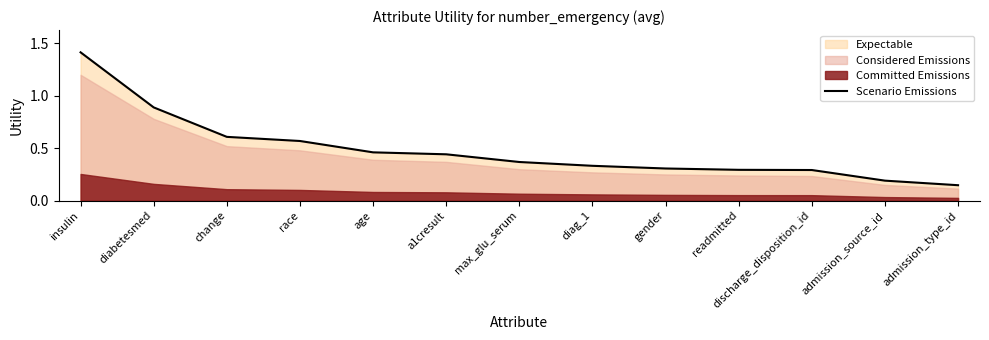

Reading left to right, transcribe all the data shown in this chart.

1.4	0.9	0.6	0.6	0.5	0.4	0.4	0.3	0.3	0.3	0.3	0.2	0.1